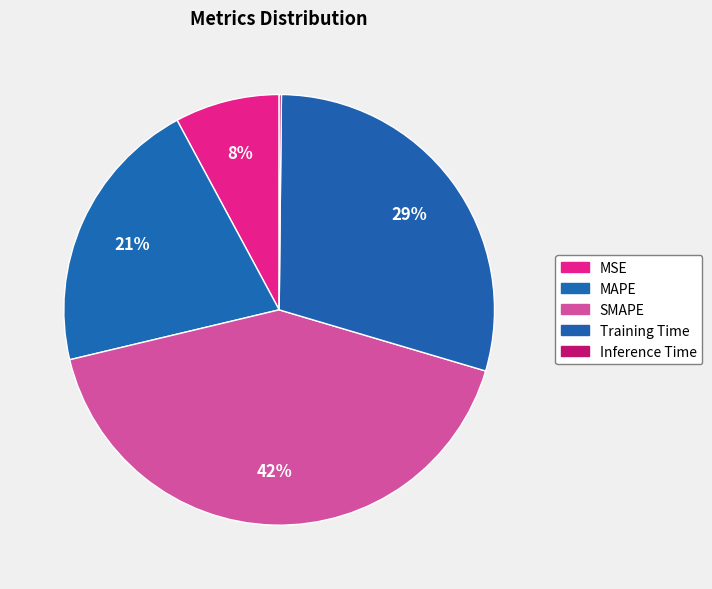

Which category has the smallest portion of the pie?

Inference Time